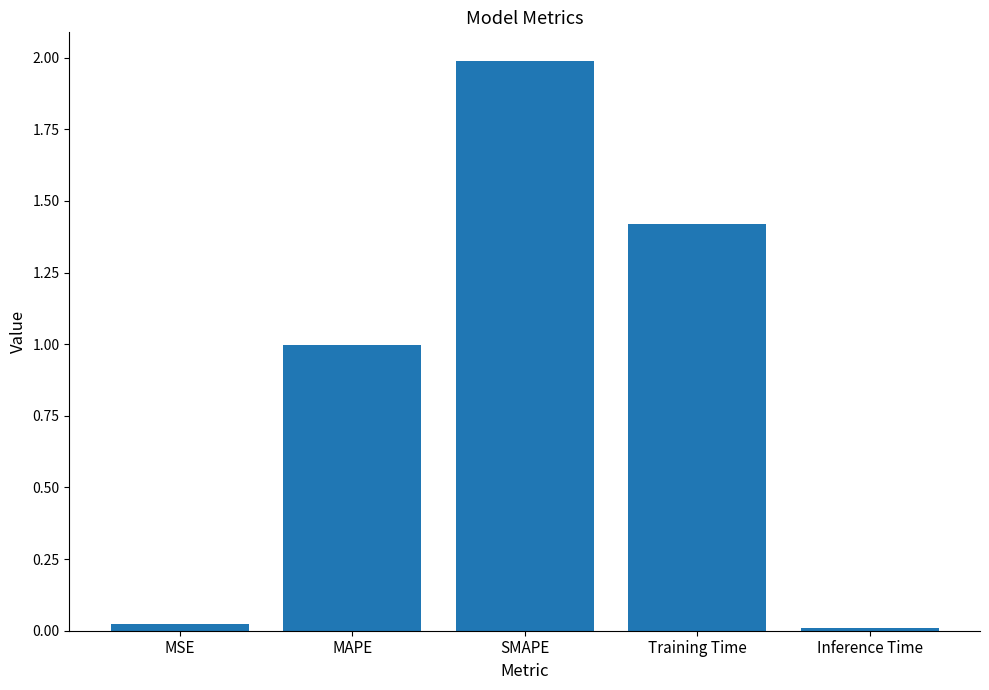

Between MAPE and SMAPE, which is larger?

SMAPE